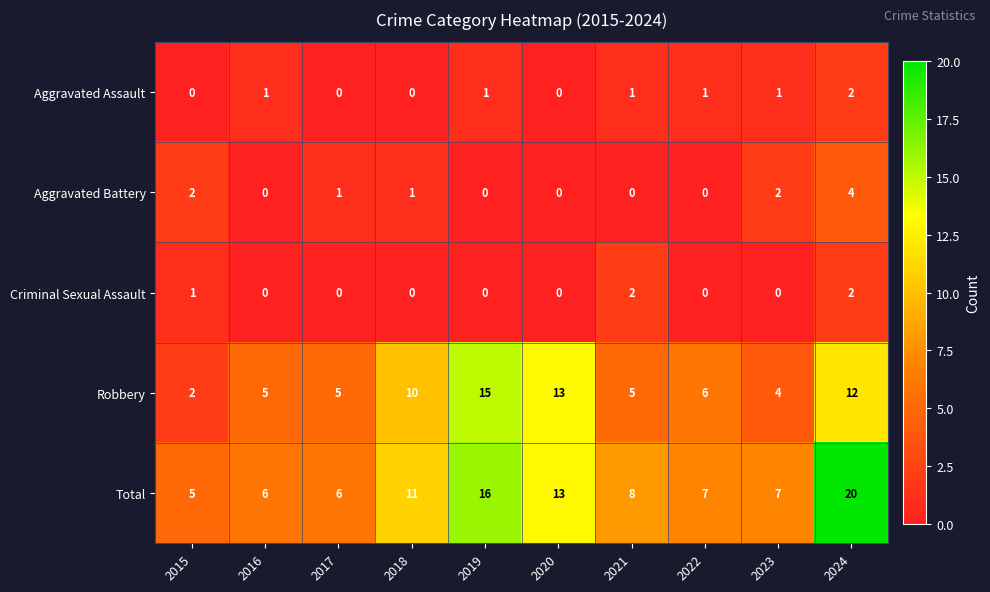

What is the difference between the Total values at 2020 and 2016?

7